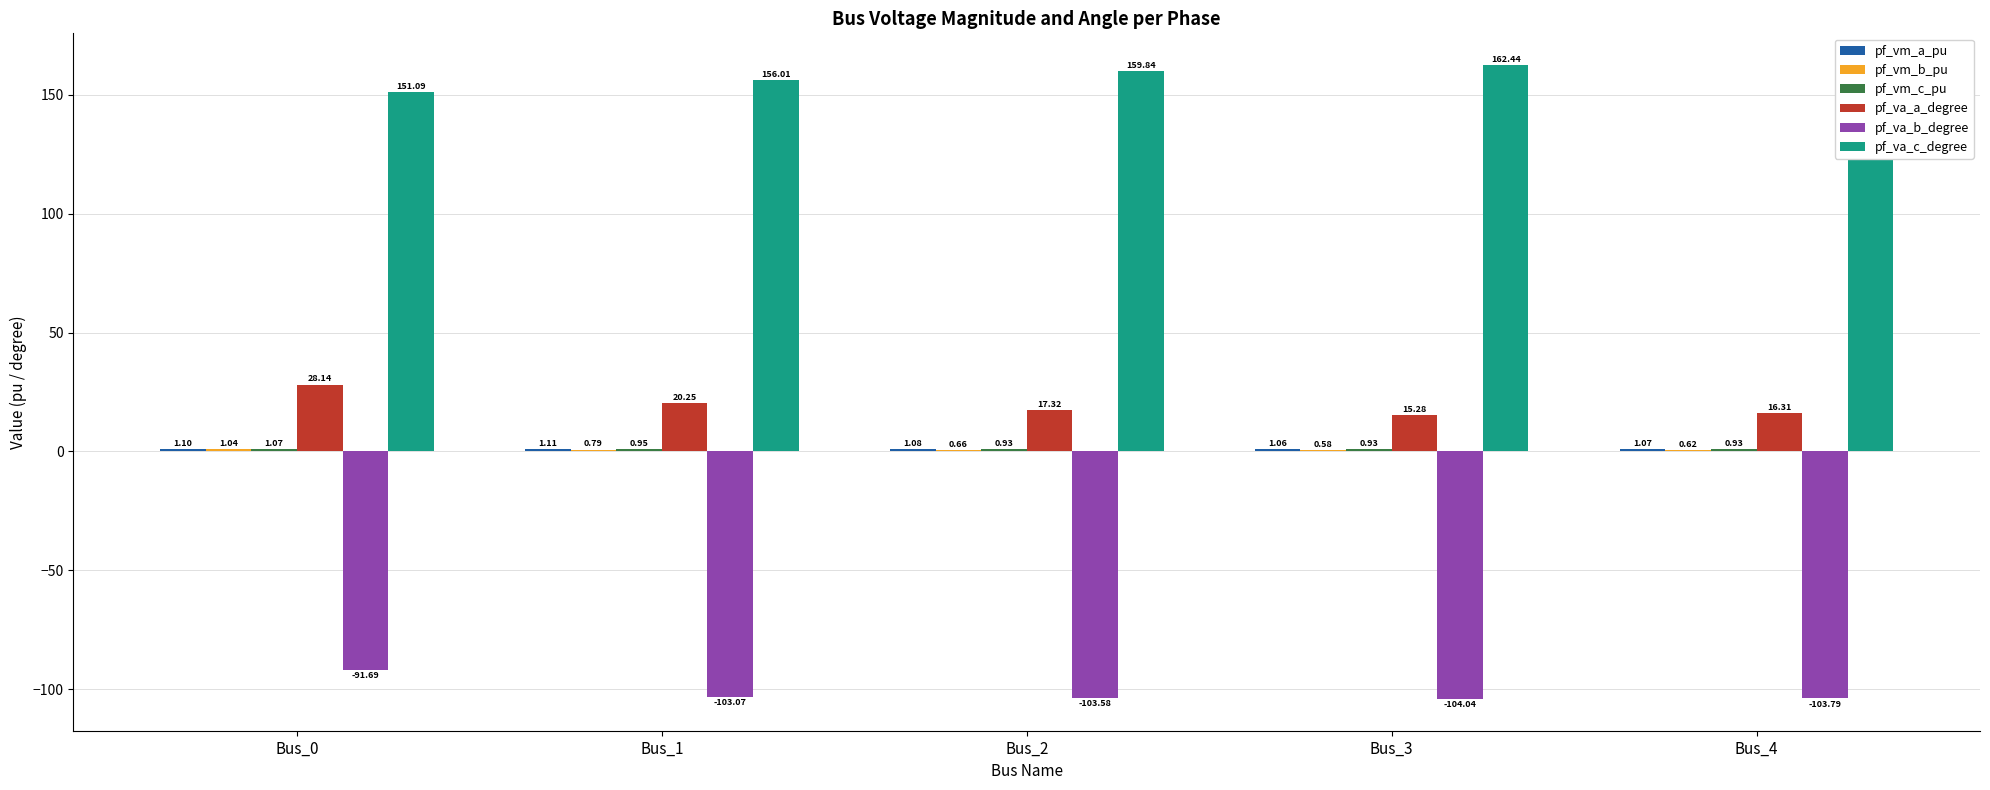

Which series changed the most between Bus_1 and Bus_4?

pf_va_c_degree